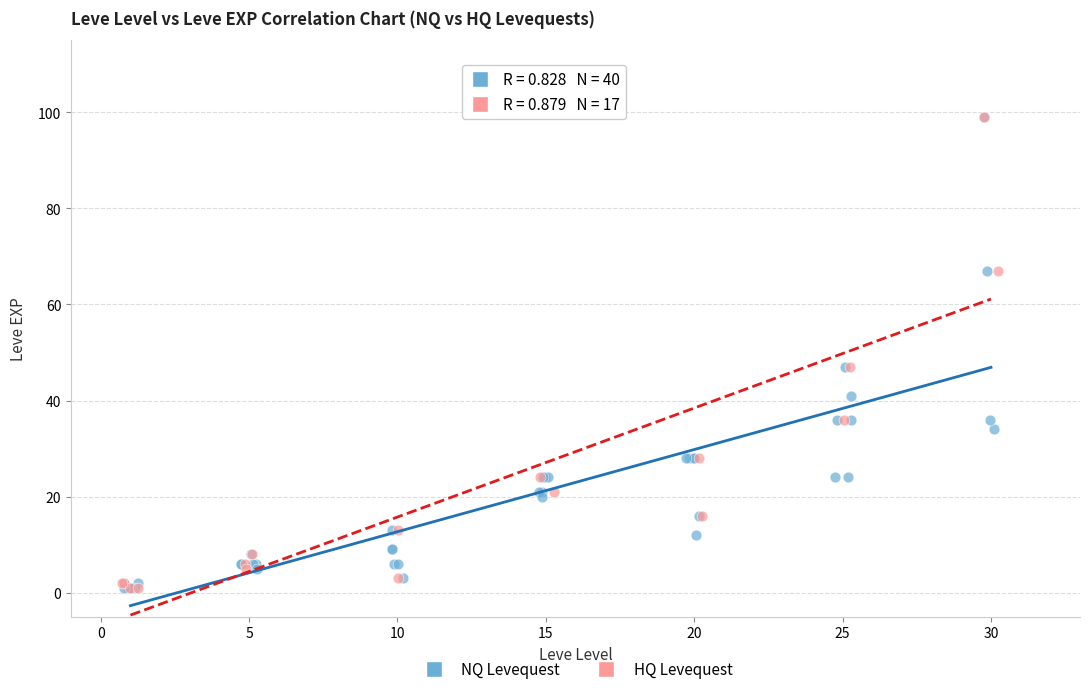

What are all the series names shown in the legend?

NQ Levequest, HQ Levequest